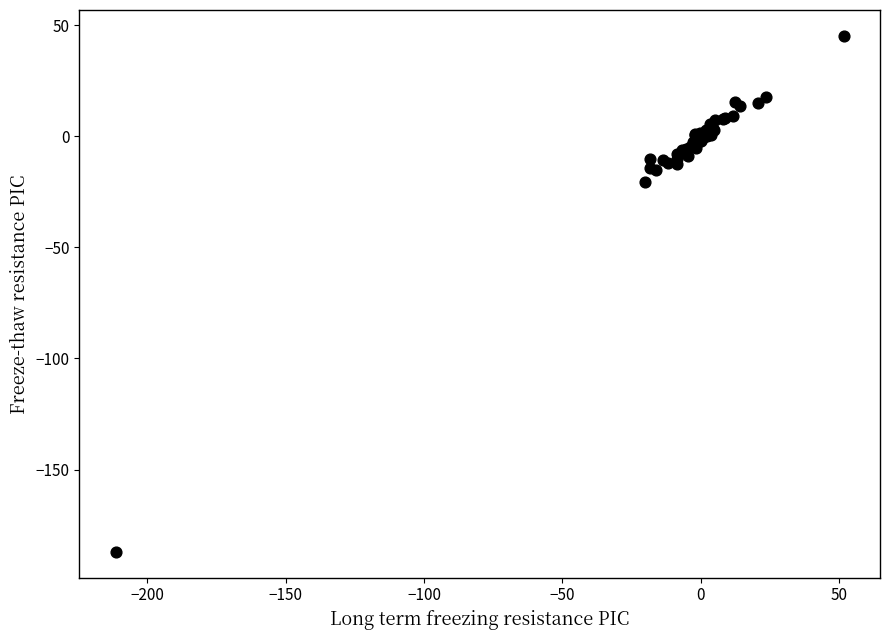

What Y value in the scatter plot is closest to -70?

-20.5